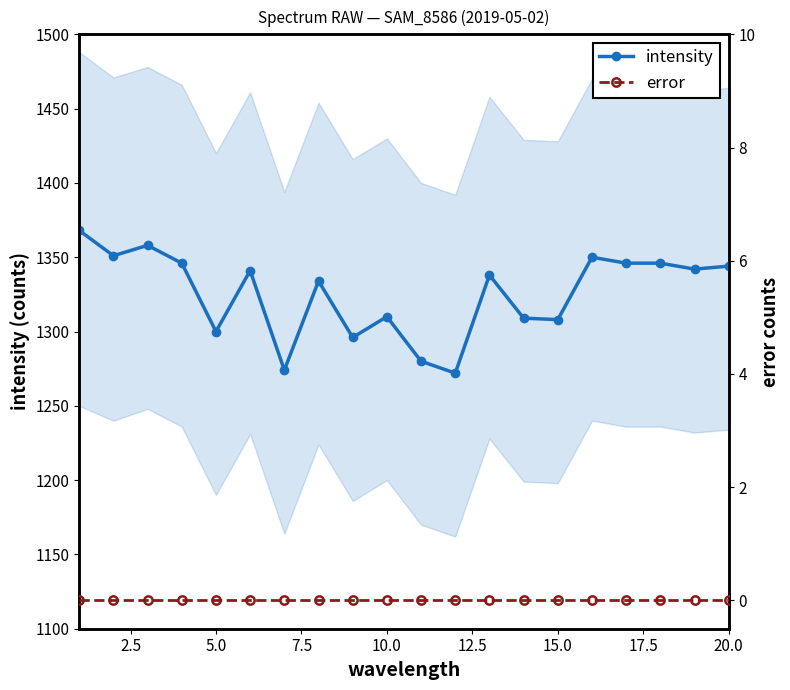

Is it true that error equals 0 at 18?

True